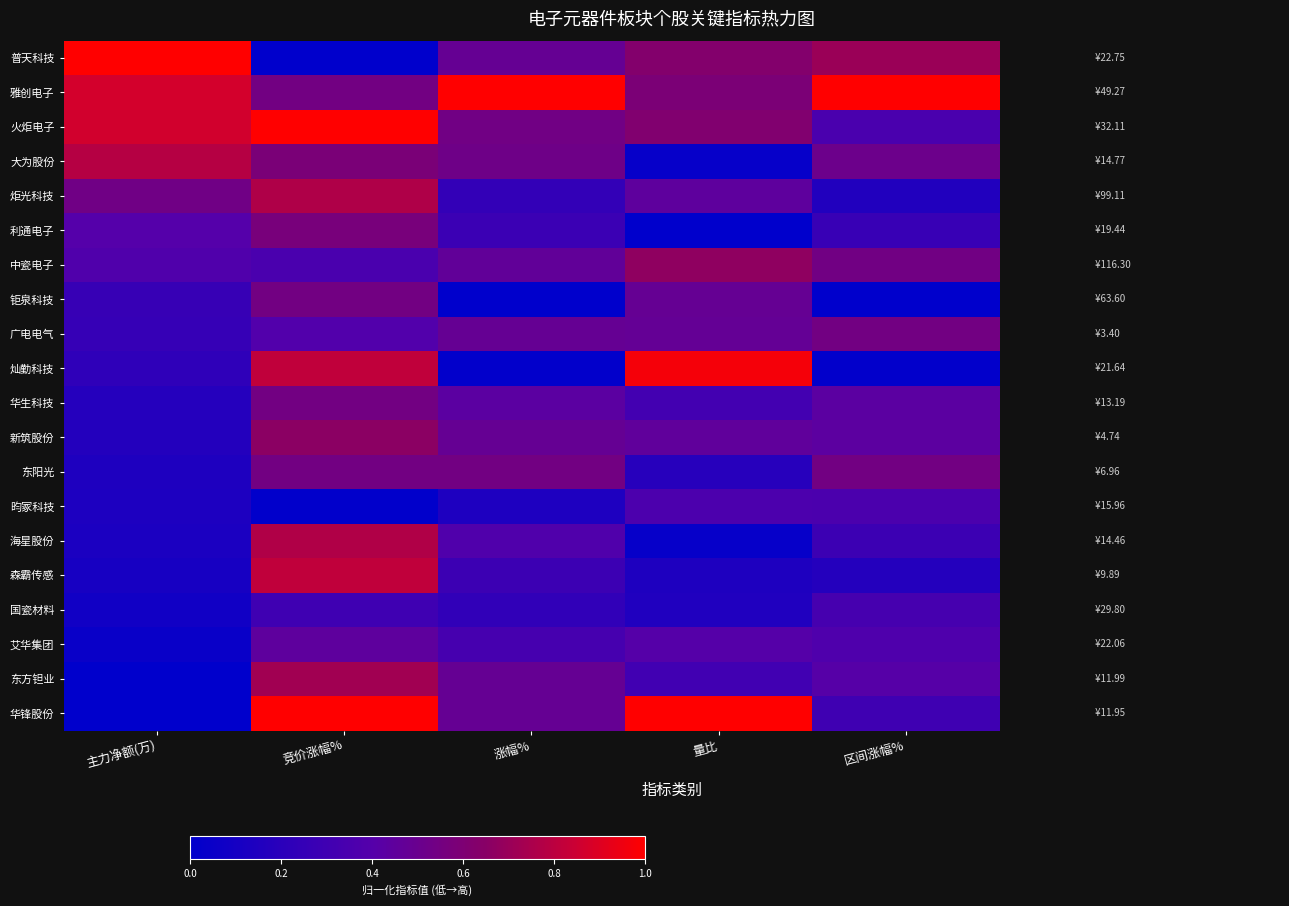

At how many categories does at least one series exceed 0?

5